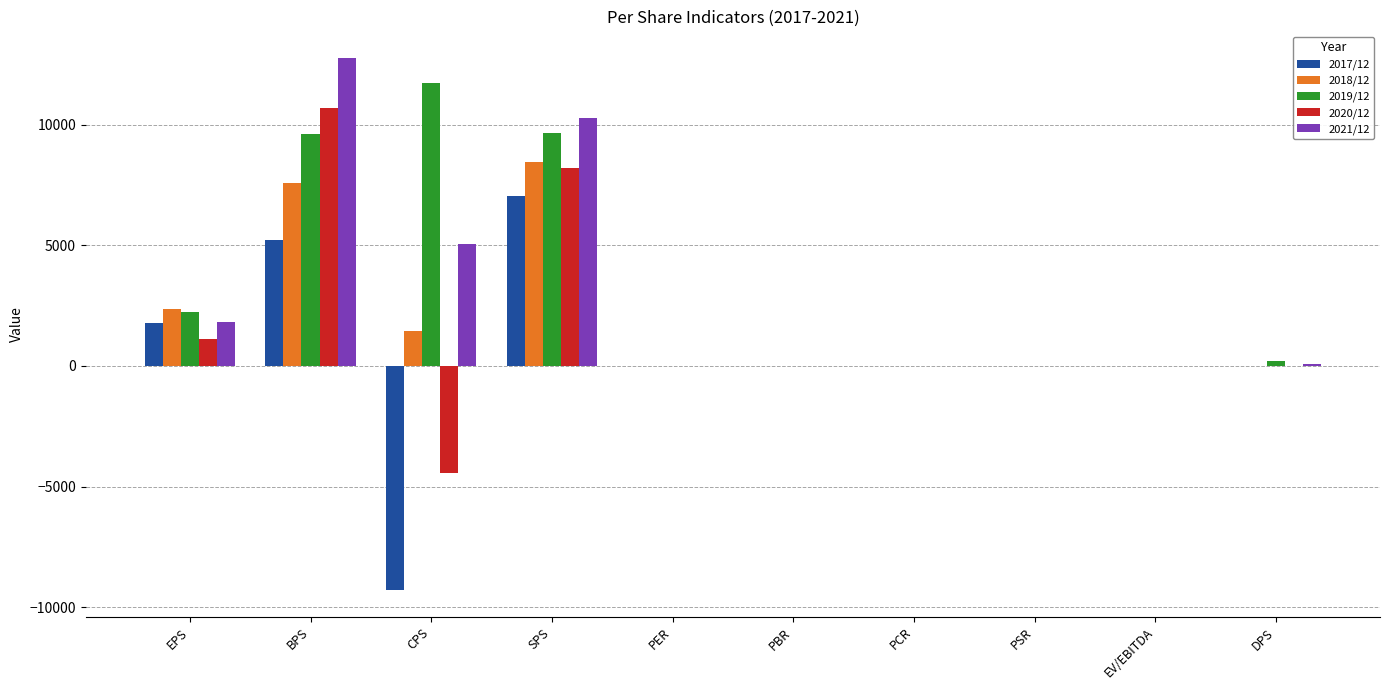

Is the value of 2018/12 at BPS greater than the value of 2021/12 at EPS?

Yes